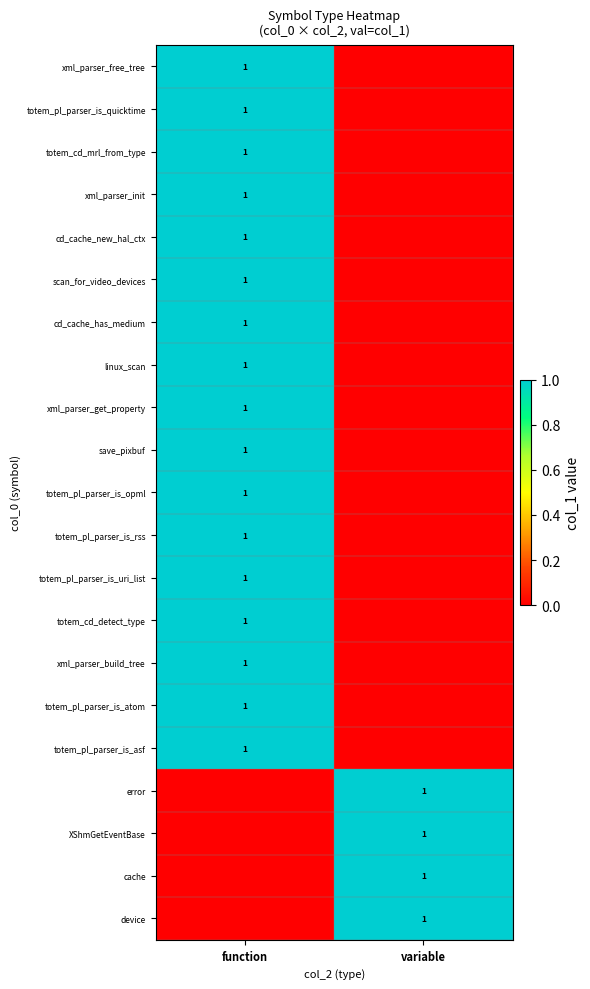

Is it true that totem_pl_parser_is_quicktime equals 1 at function?

True